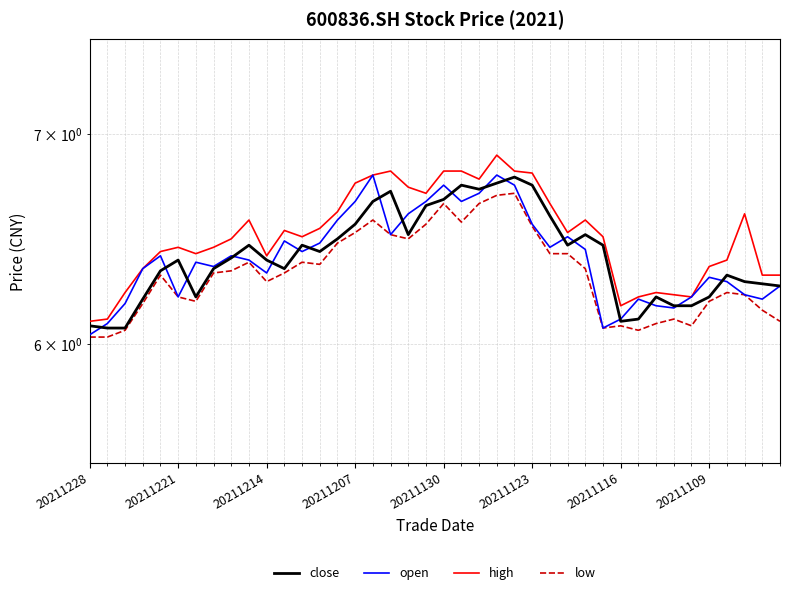

What are all the series names shown in the legend?

close, open, high, low